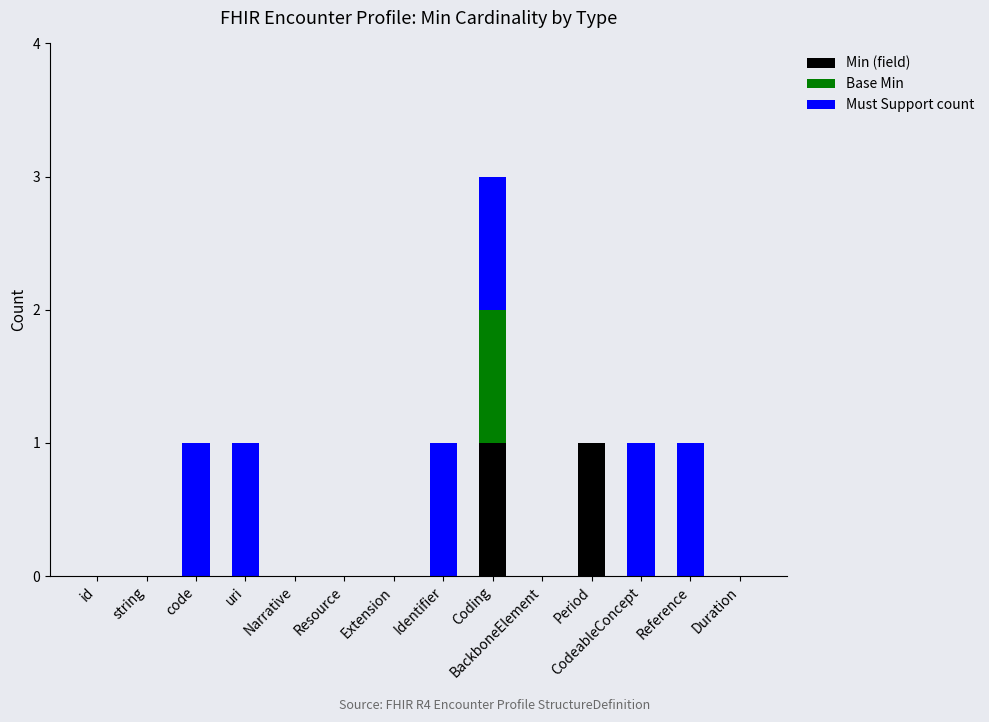

At which category is the sum across all series the highest?

Coding